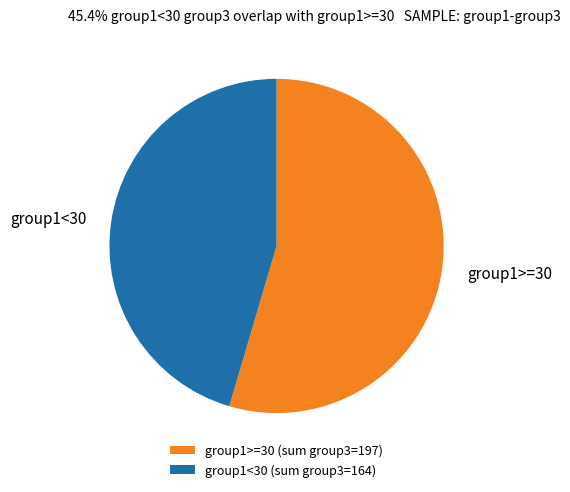

Is the sum of group1<30 and group1>=30 greater than half?

Yes